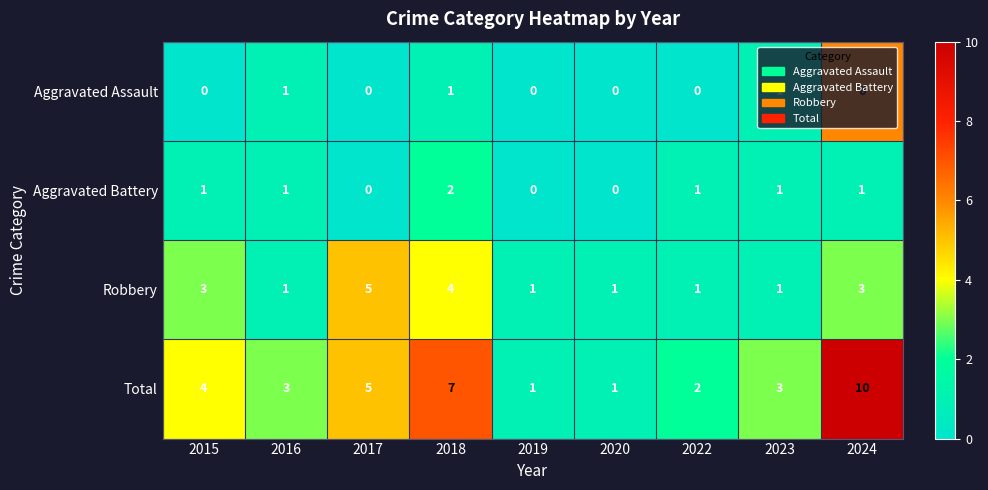

List the series in order of their peak value, lowest first.

Aggravated Battery, Robbery, Aggravated Assault, Total